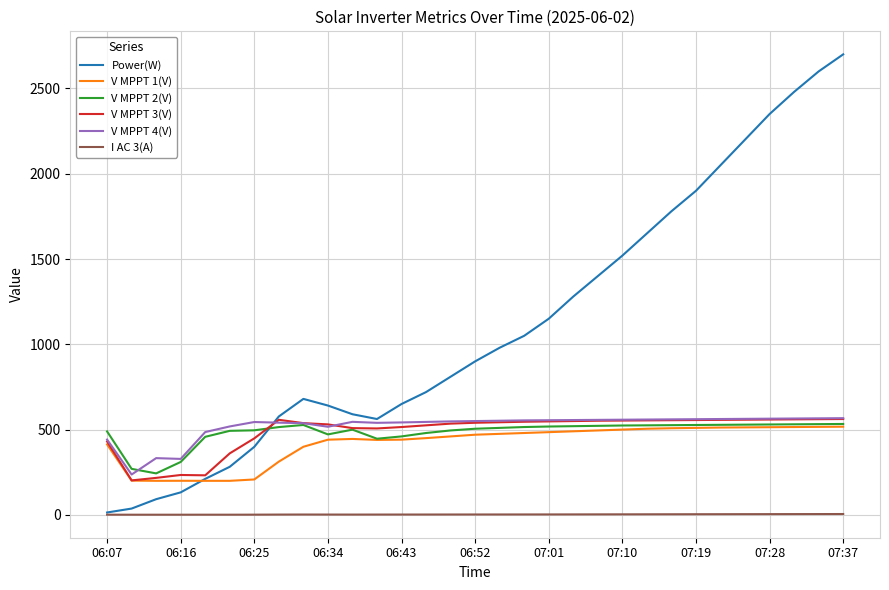

Which series has the widest spread of values?

Power(W)